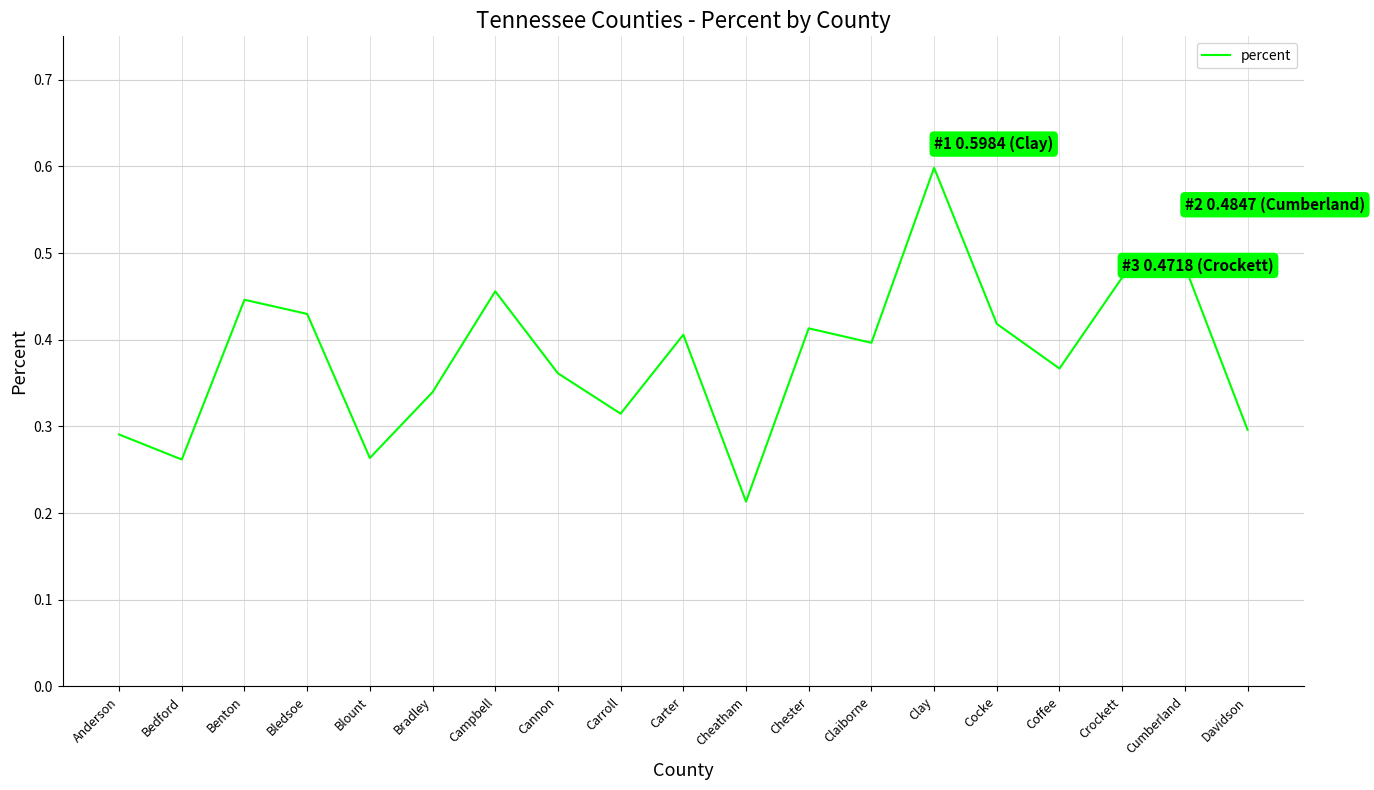

Is it true that the value at Carter is 0.2?

False